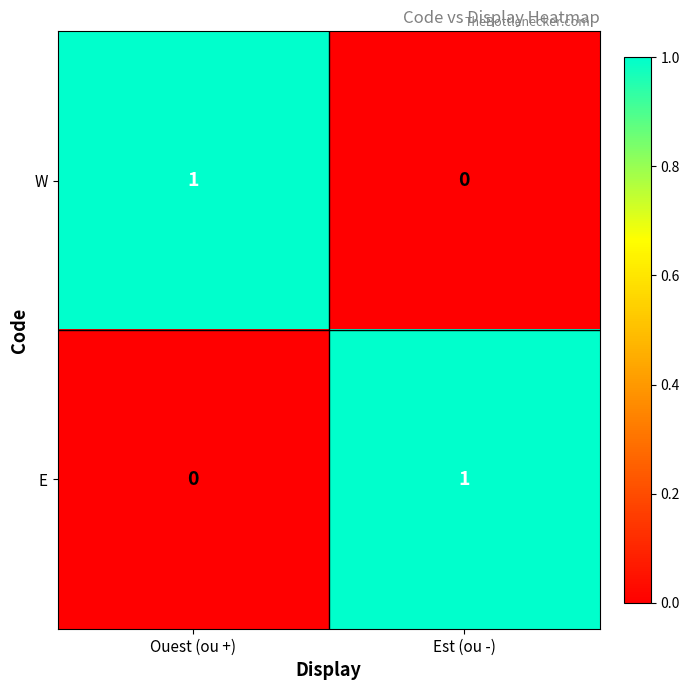

Where is E nearest to the value 0?

Ouest (ou +)